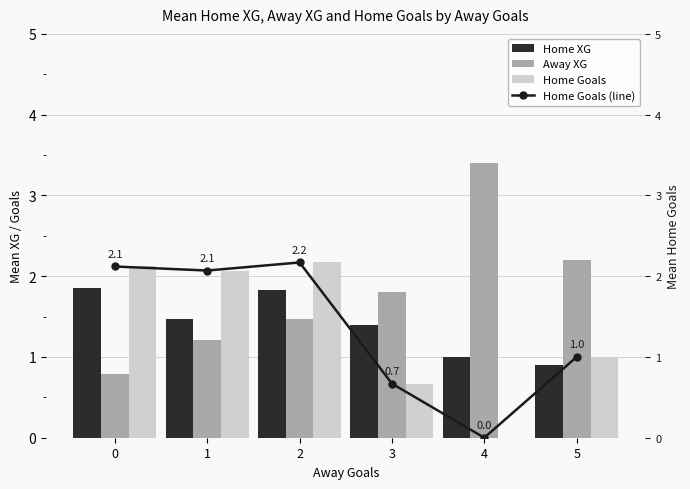

The Home XG series shows 0.9 at 0. True or false?

False